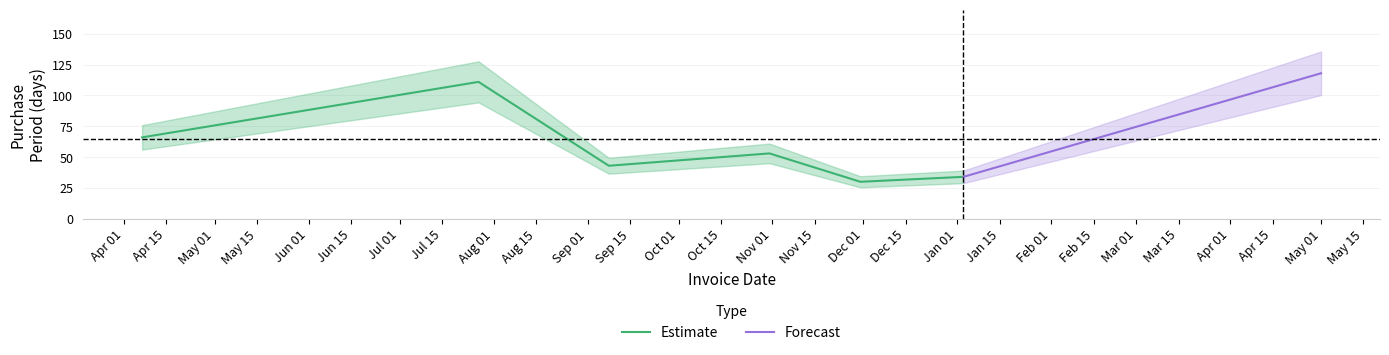

True or false: there are more than 0 points higher than both neighbors.

True